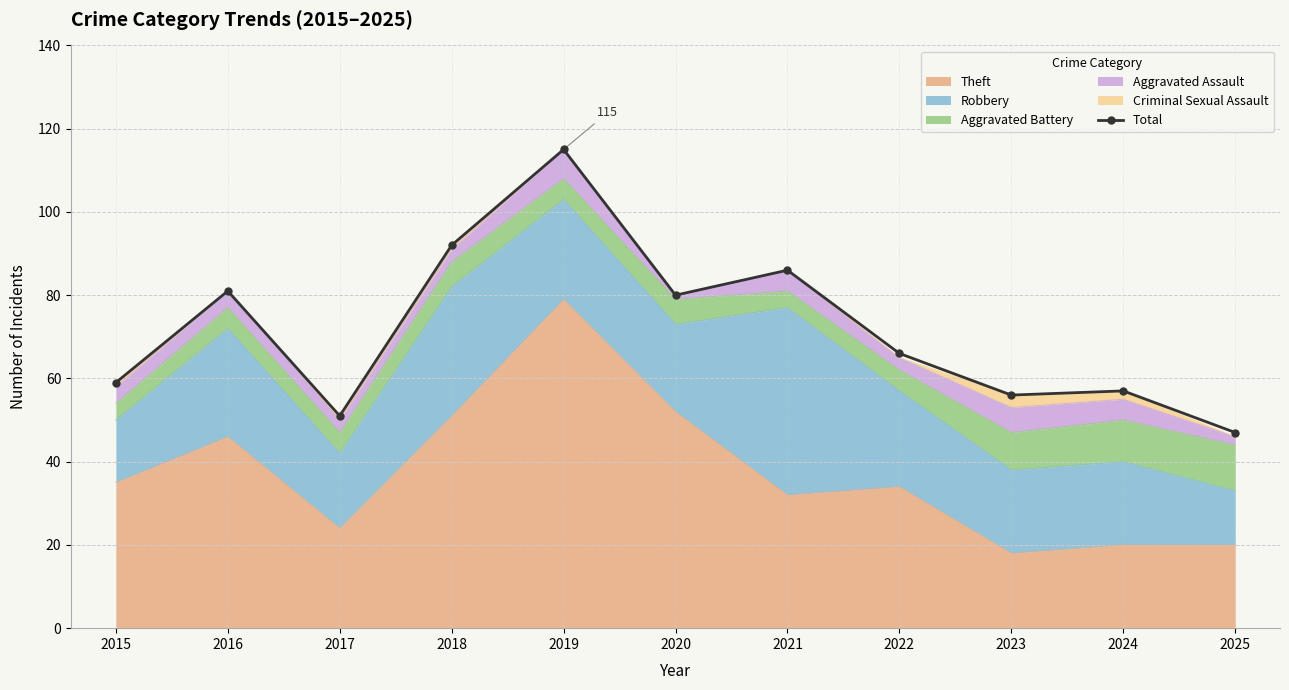

How many interior local valleys (lower than both neighbors) does the data have?

3